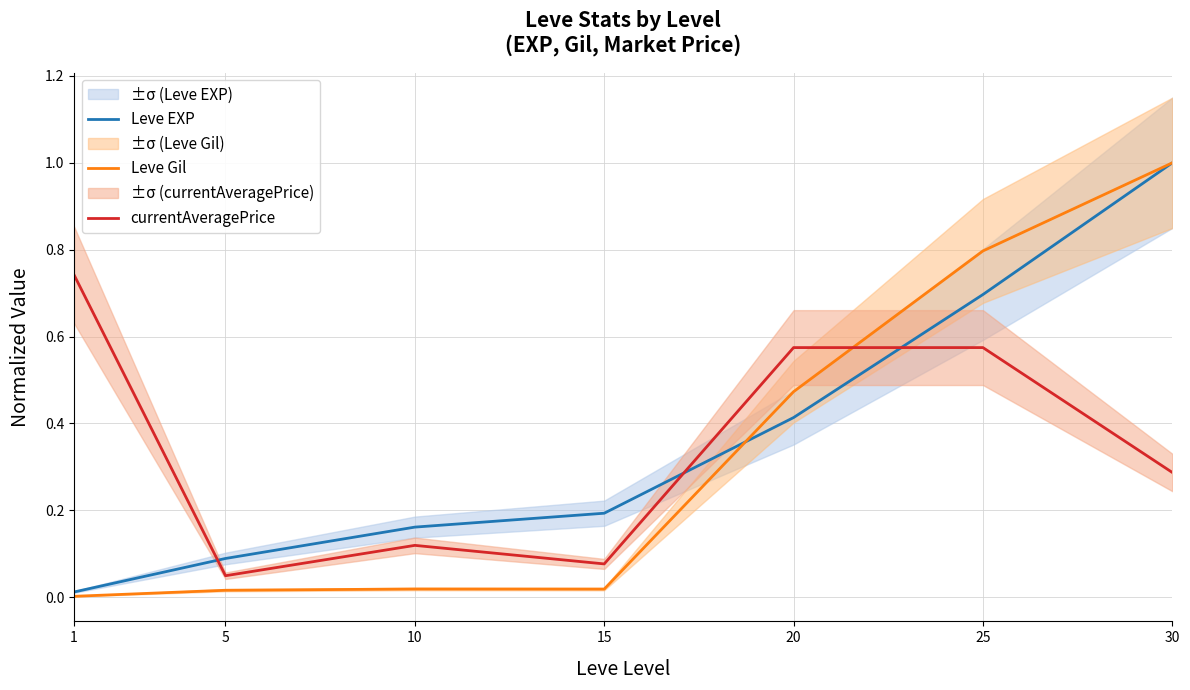

What is the sum of the currentAveragePrice values at 15 and 30?

0.4